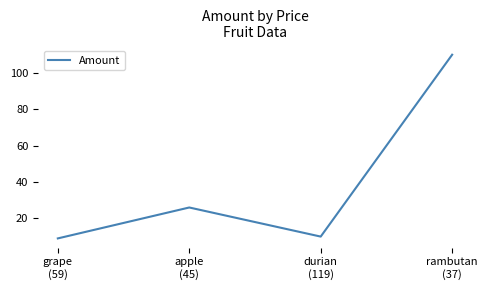

Reading left to right, list all the values displayed in this chart.

9	26	10	110